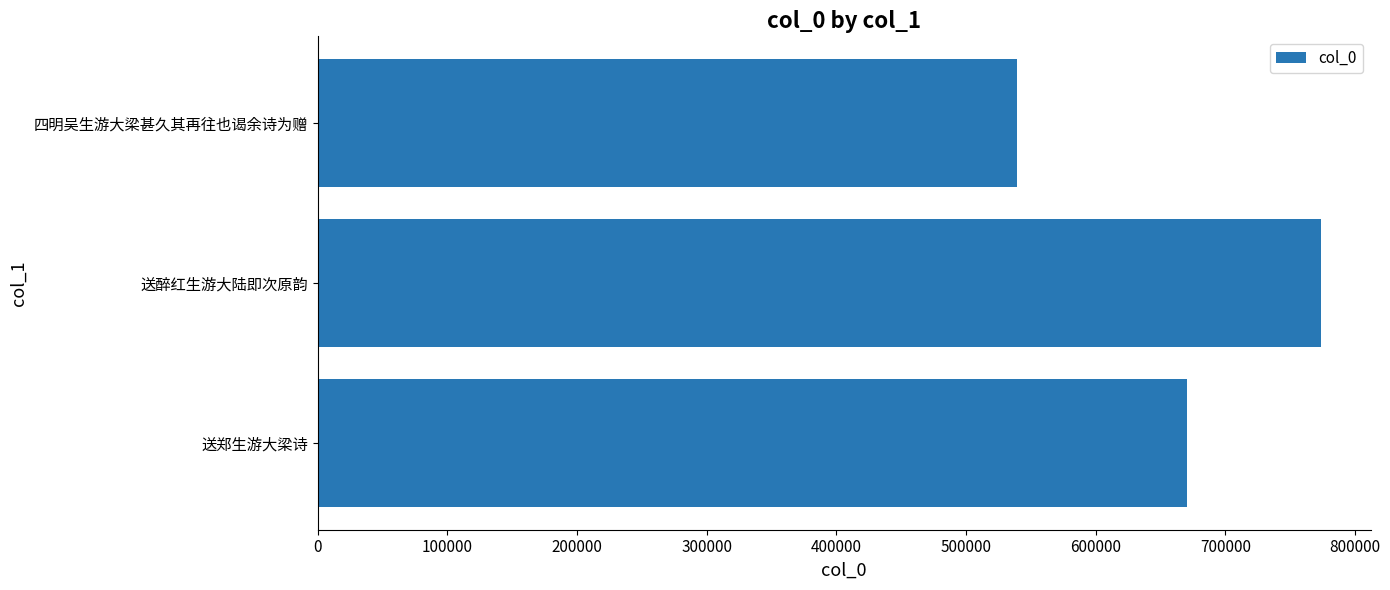

List the labels in order of value, largest first.

送醉红生游大陆即次原韵, 送郑生游大梁诗, 四明吴生游大梁甚久其再往也谒余诗为赠